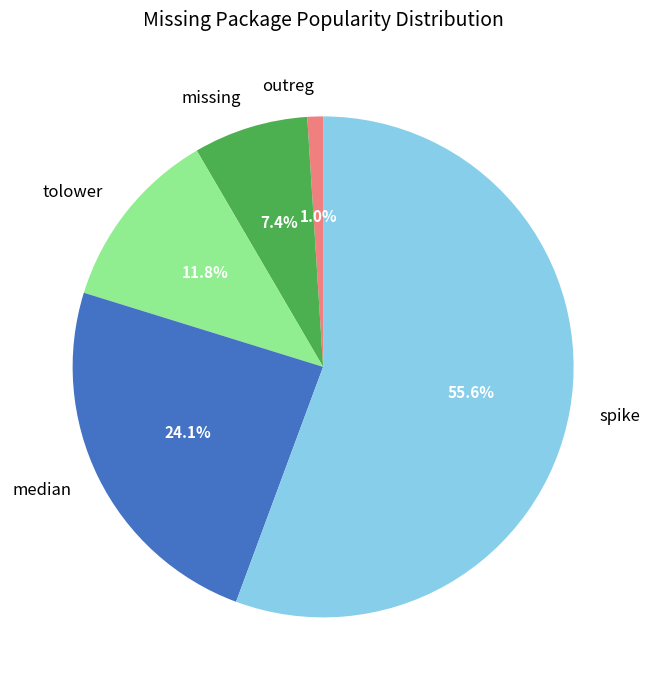

Which slice is the largest?

spike